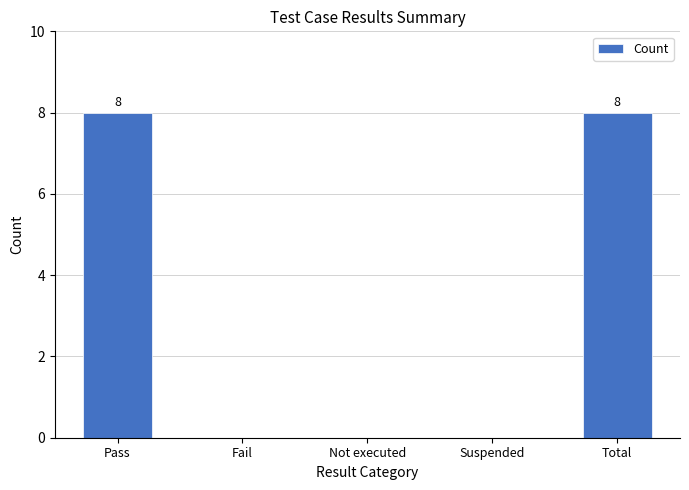

The chart shows a value of 0 at Not executed. True or false?

True